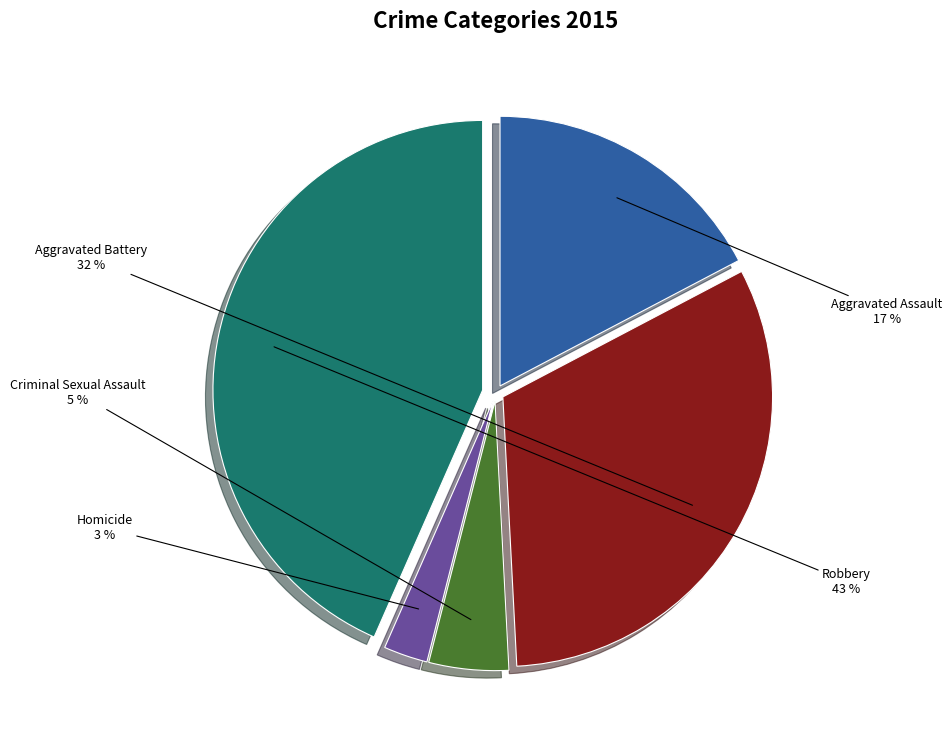

What percentage is the Aggravated Battery slice, to the nearest percent?

32%